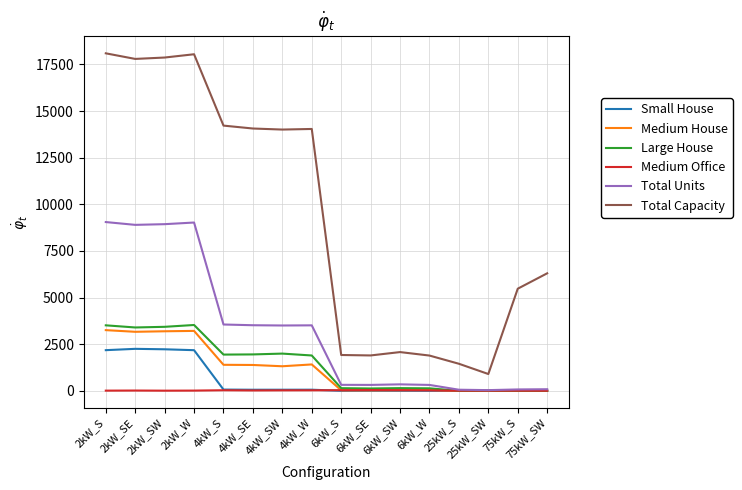

What is the sum of the Total Units values at 2kW_SW and 75kW_S?

9008